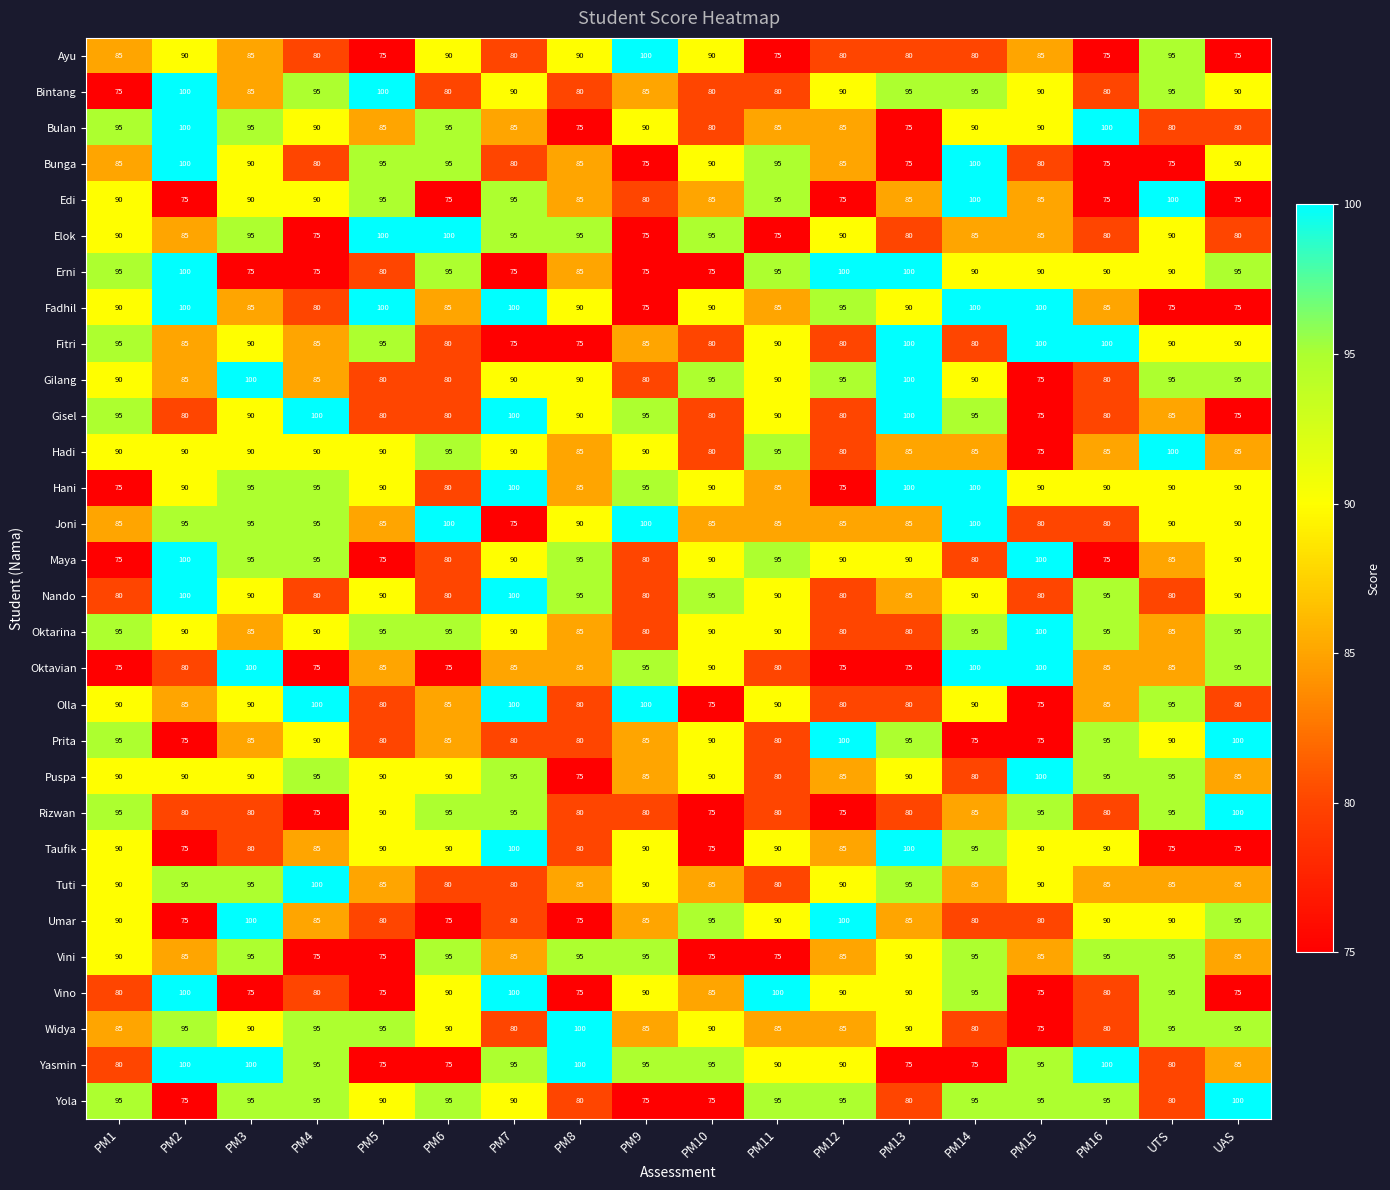

At how many categories does at least one series exceed 83?

18